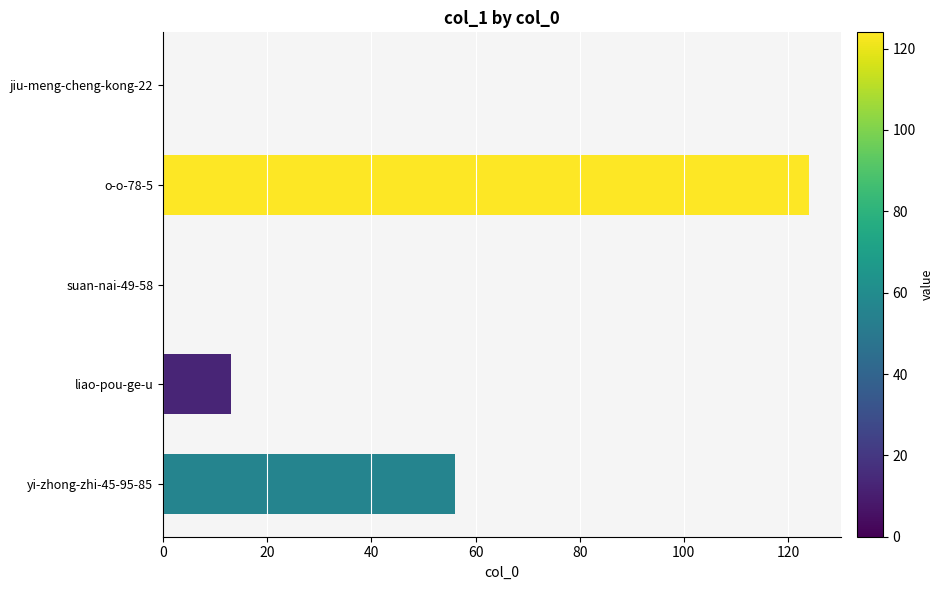

True or false: the data shows 0 at jiu-meng-cheng-kong-22.

True